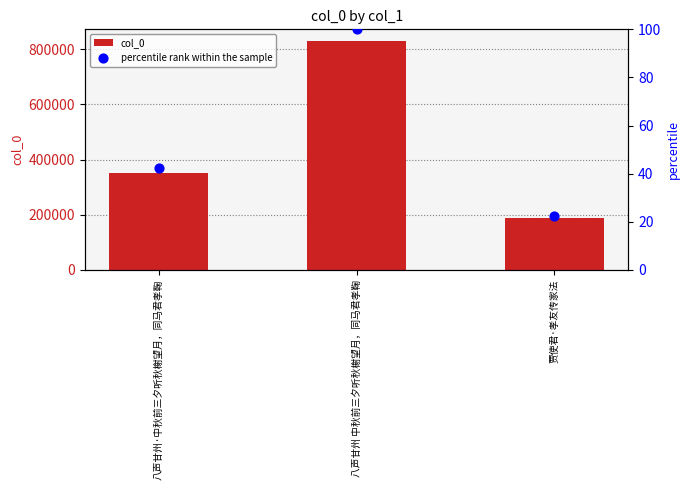

Which series has the widest spread of Y values?

col_0